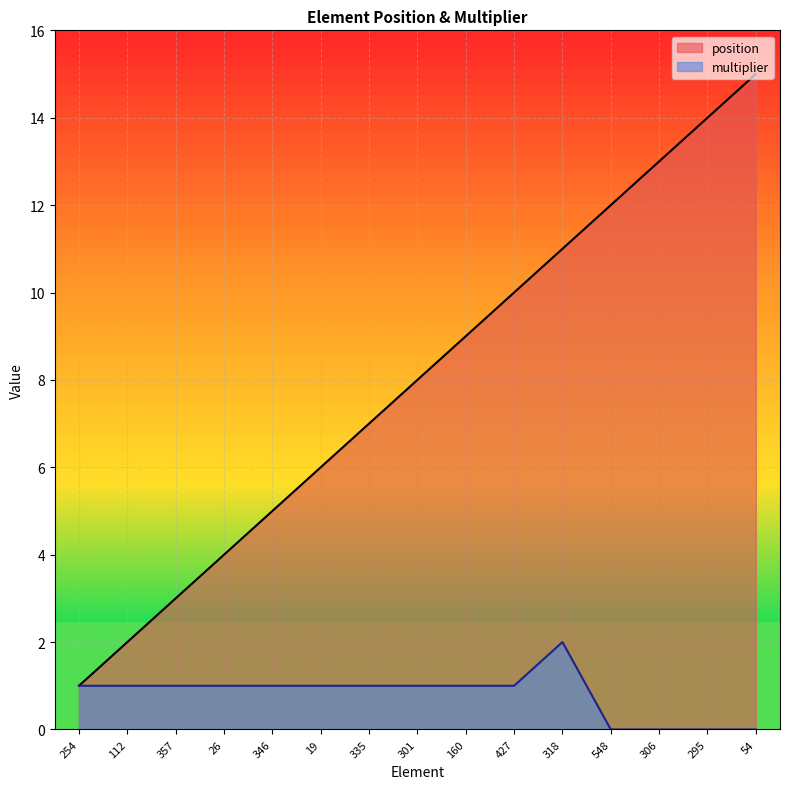

How many values in the multiplier series exceed 1?

1